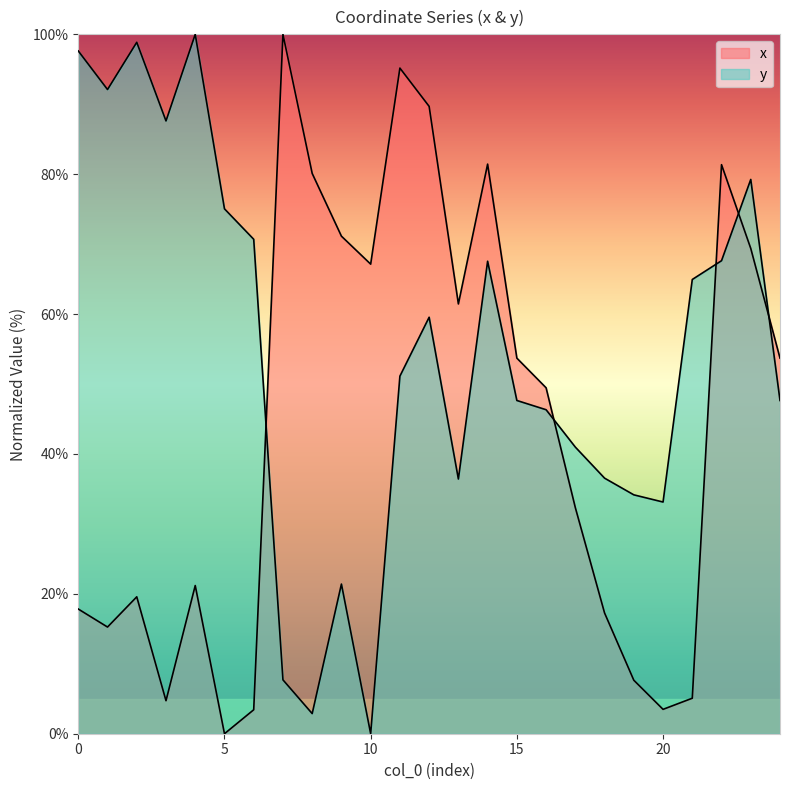

The value of x at 2 is 28.6. True or false?

False